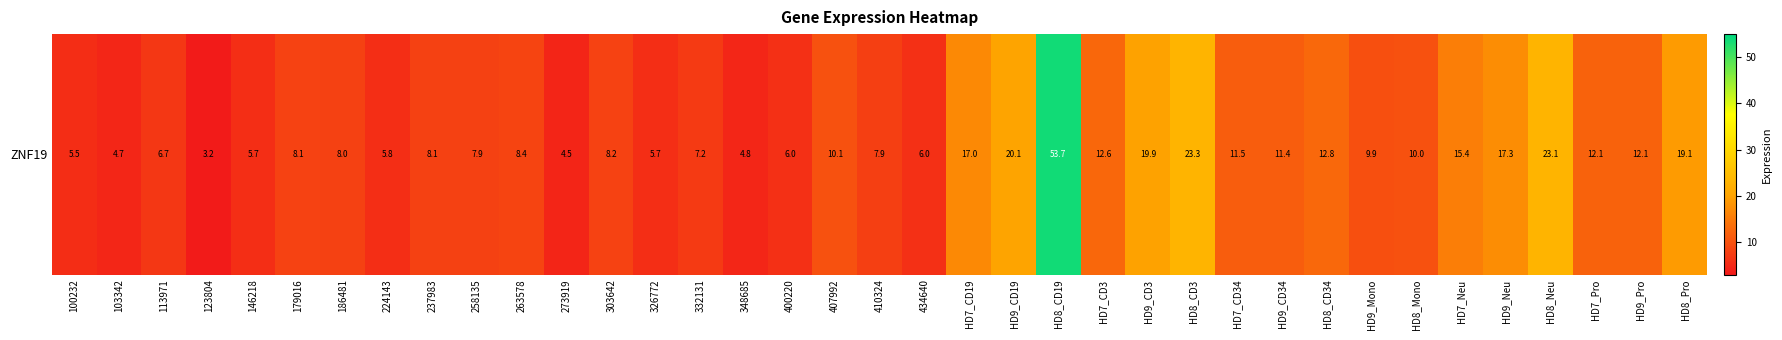

Is it true that the value at 332131 is 7.2?

True